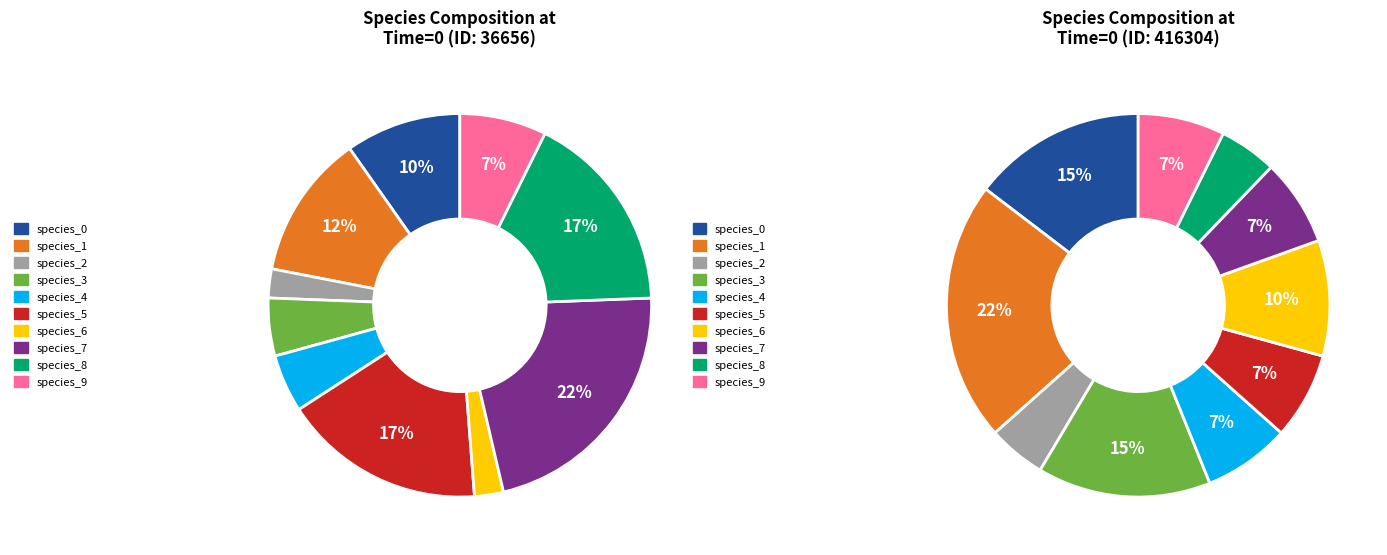

What is the total percentage of species_3 and species_1?

17.1%